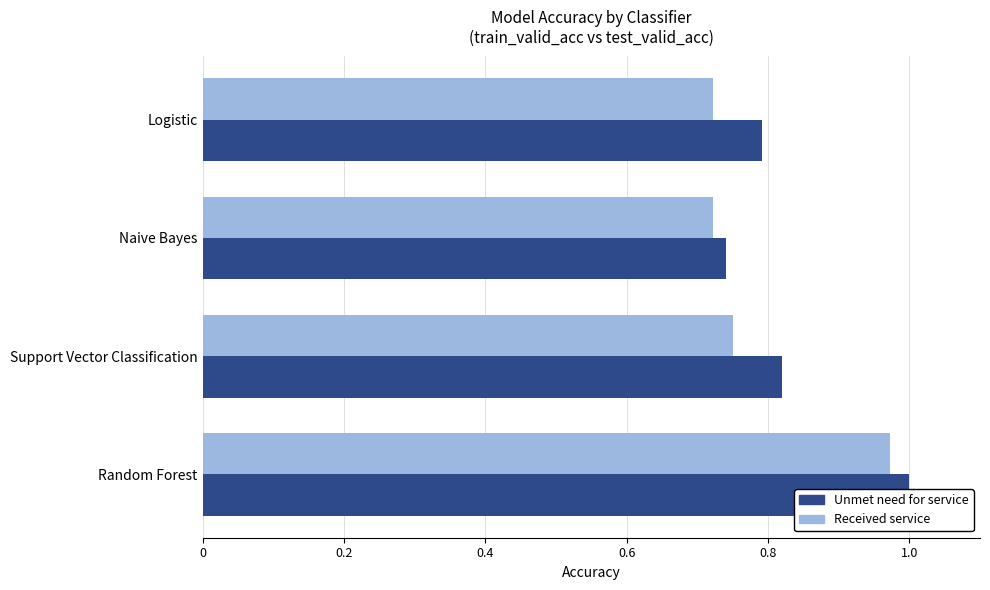

Rank the series by their average value, from lowest to highest.

Received service, Unmet need for service